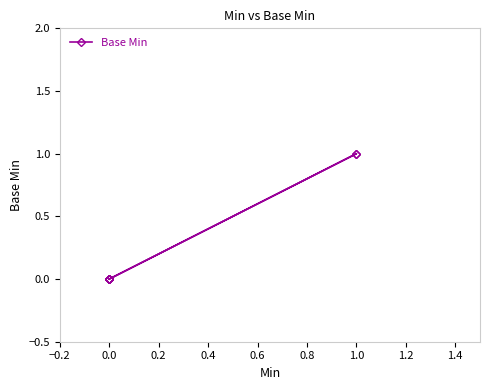

Does the chart display data point markers on the line(s)?

Yes